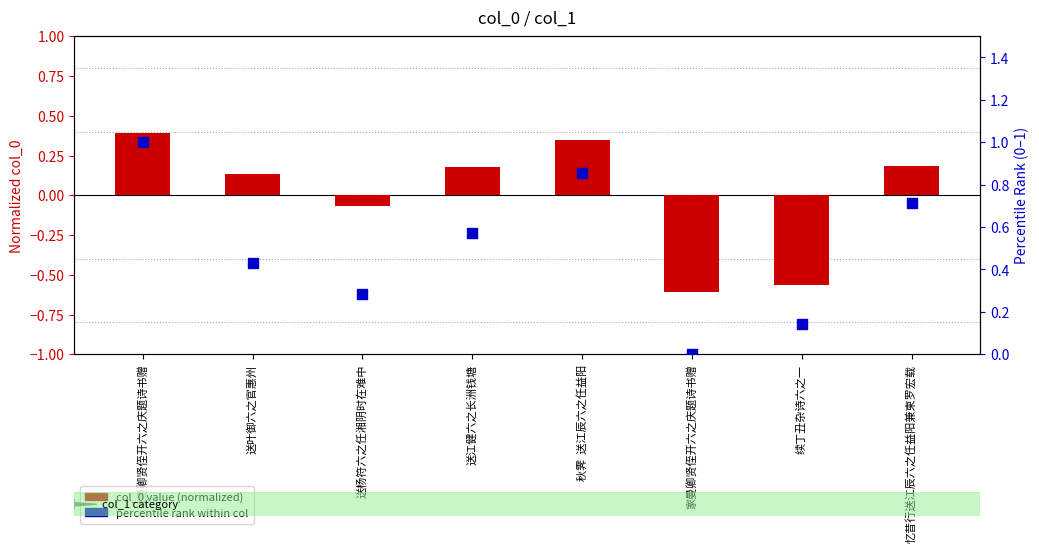

What is the total value across all series at 送叶御六之官惠州?

0.6